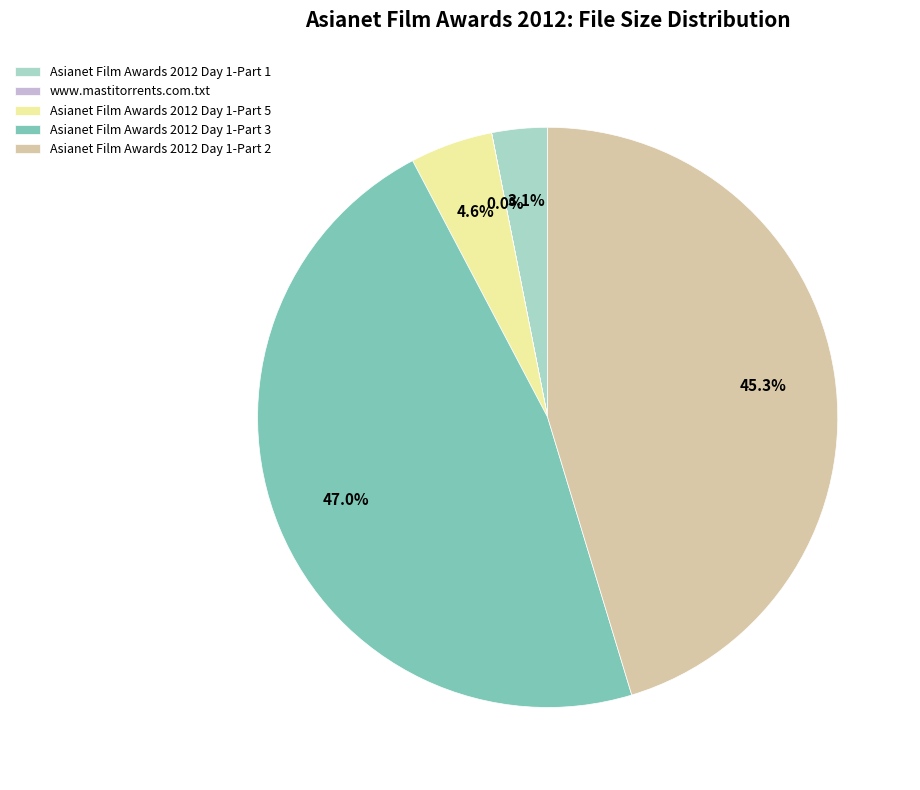

Is there any slice that represents more than half of the pie?

No